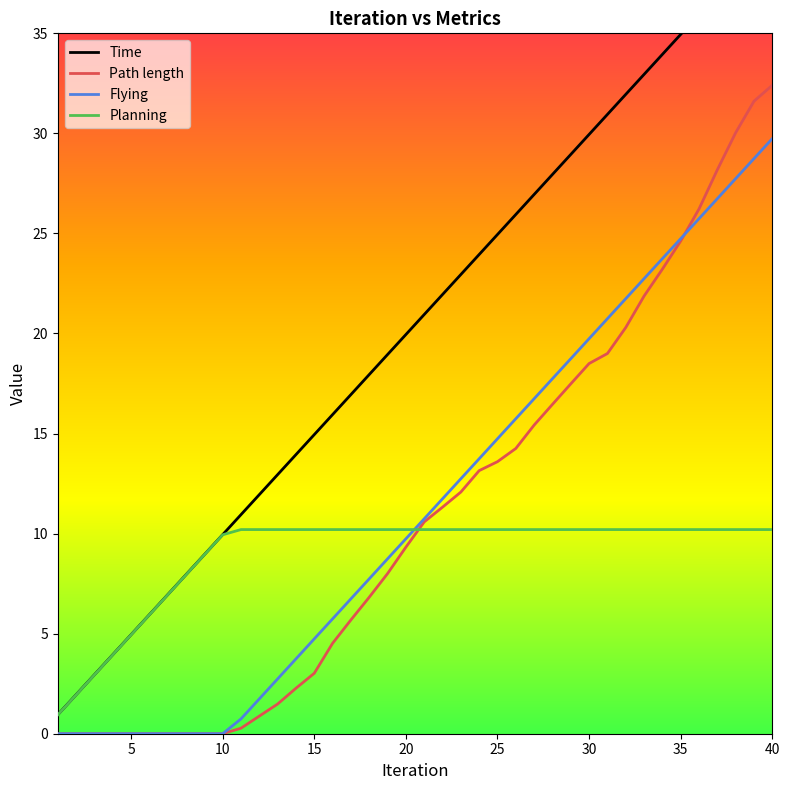

How many times do Flying and Planning cross each other?

1